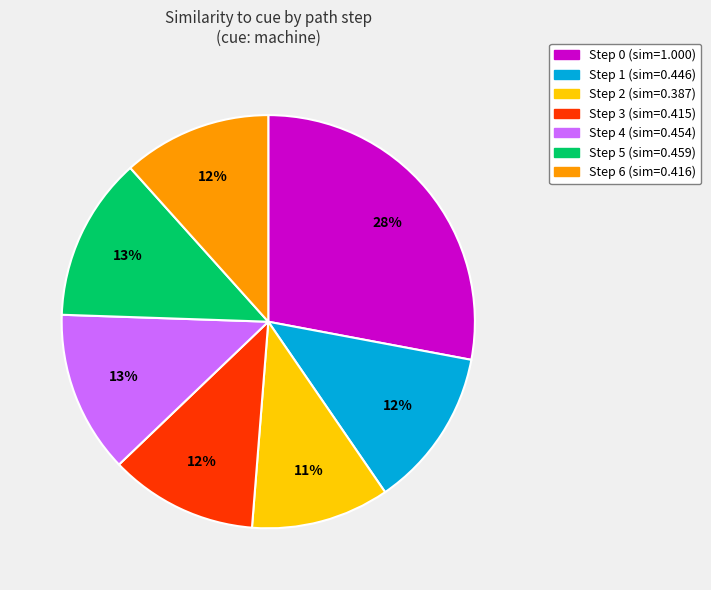

What is the smallest slice in the pie chart?

Step 2